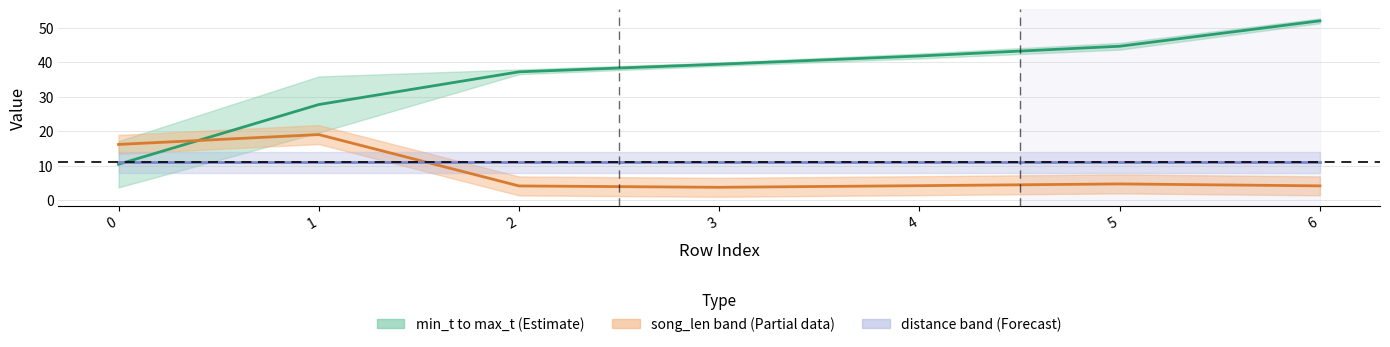

Reading left to right, list all the values displayed in this chart.

min_t: 0=10.4	1=27.8	2=37.3	3=39.5	4=41.9	5=44.7	6=52.1
song_len: 0=16.2	1=19.0	2=4.1	3=3.7	4=4.2	5=4.7	6=4.2